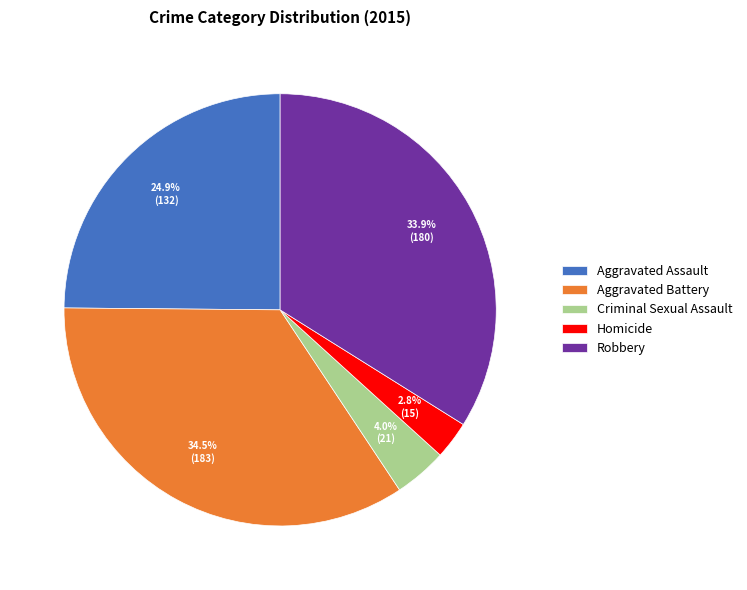

Does Aggravated Assault account for over 50% of the chart?

No